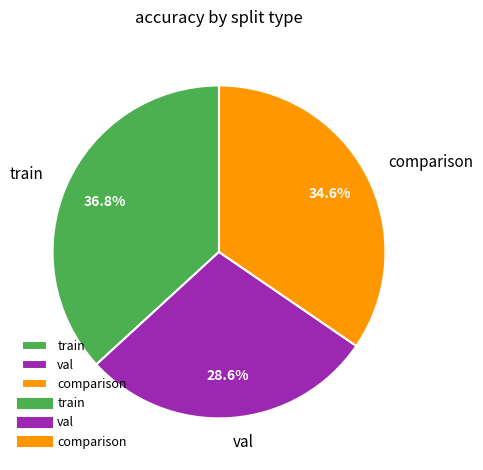

To the nearest percent, what is the combined percentage of comparison and train?

71%